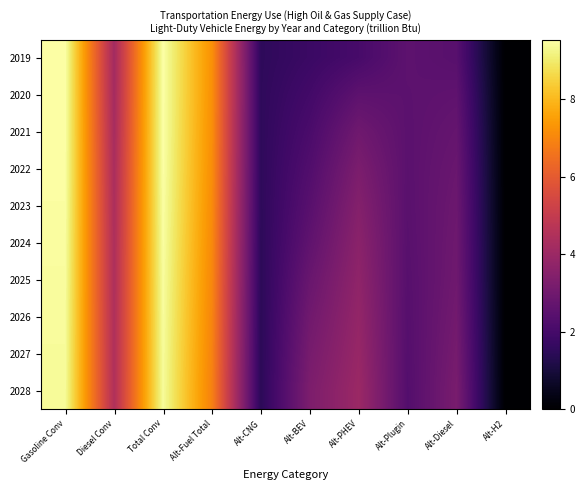

Count the number of data series in this chart.

10